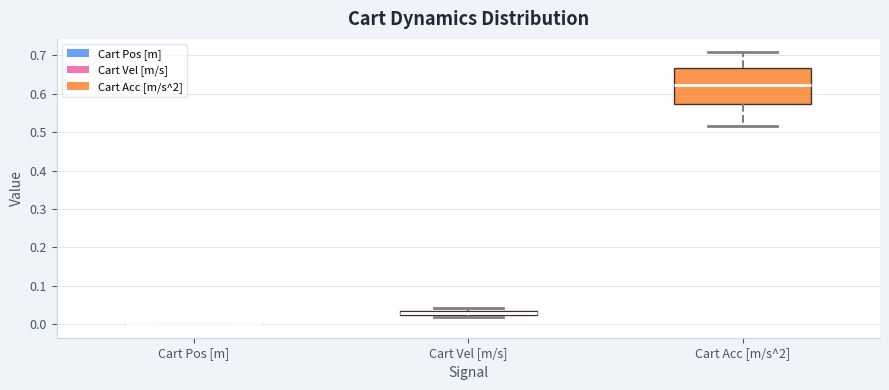

Where does the median line of the box for Cart Vel [m/s] sit on the y-axis? The values are not printed on the chart, so give them approximately, as read against the axis.

0.03